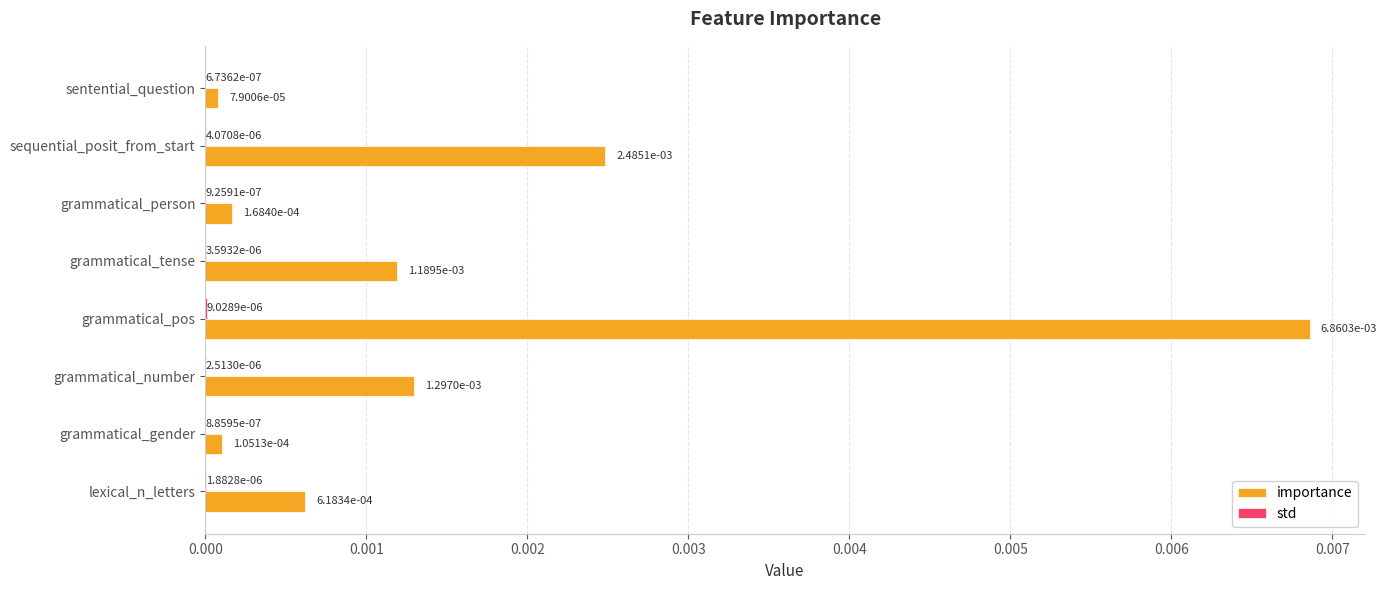

Which category has the highest value across all series?

grammatical_pos